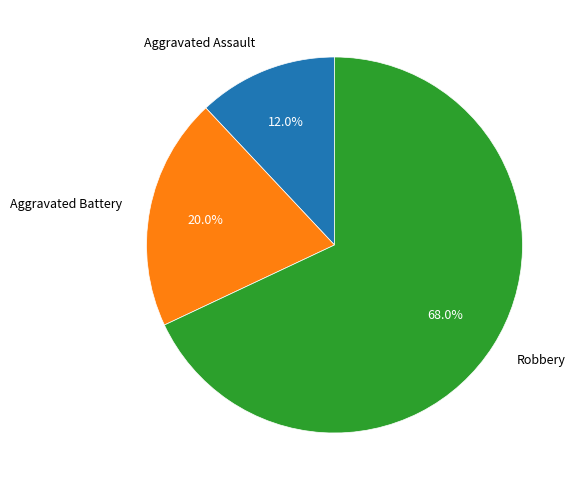

Rank the categories by value from highest to lowest.

Robbery, Aggravated Battery, Aggravated Assault